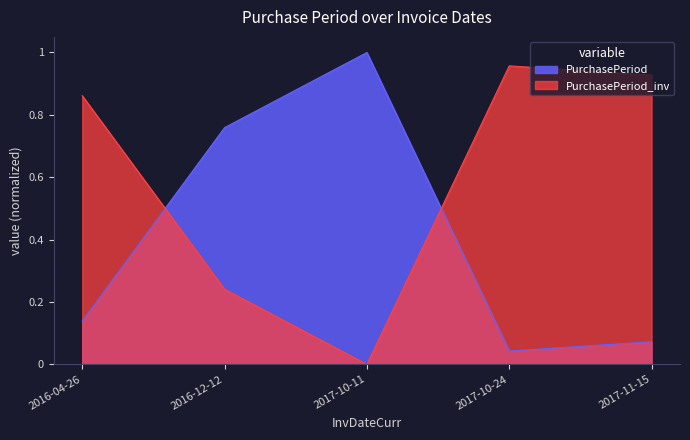

What is the value of the 2nd point from the left?

0.8